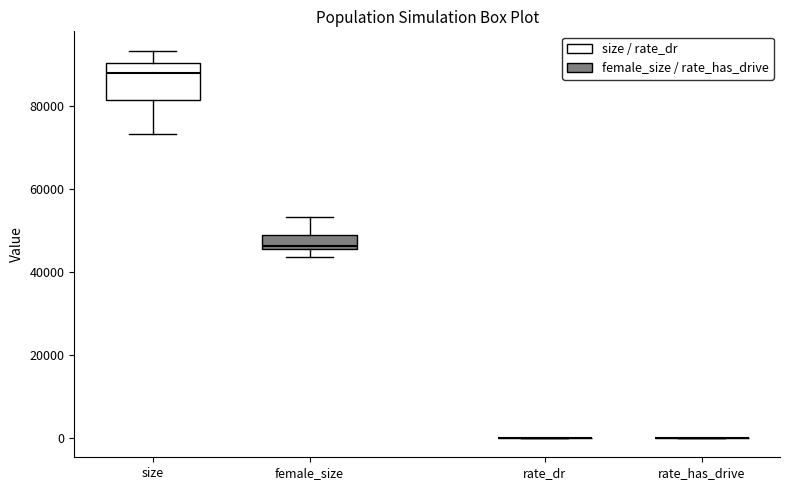

Reading left to right, read every box against the y-axis: the position of its median line, the range the box covers, and the ends of its whiskers. The values are not printed on the chart, so give them approximately, as read against the axis.

size: median 88000, box 82000 to 90000, whiskers 74000 to 94000
female_size: median 46000 (just above the box's lower edge), box 46000 to 48000, whiskers 44000 to 54000
rate_dr: box collapsed to a line at 0, whiskers 0 to 0
rate_has_drive: box collapsed to a line at 0, whiskers 0 to 0